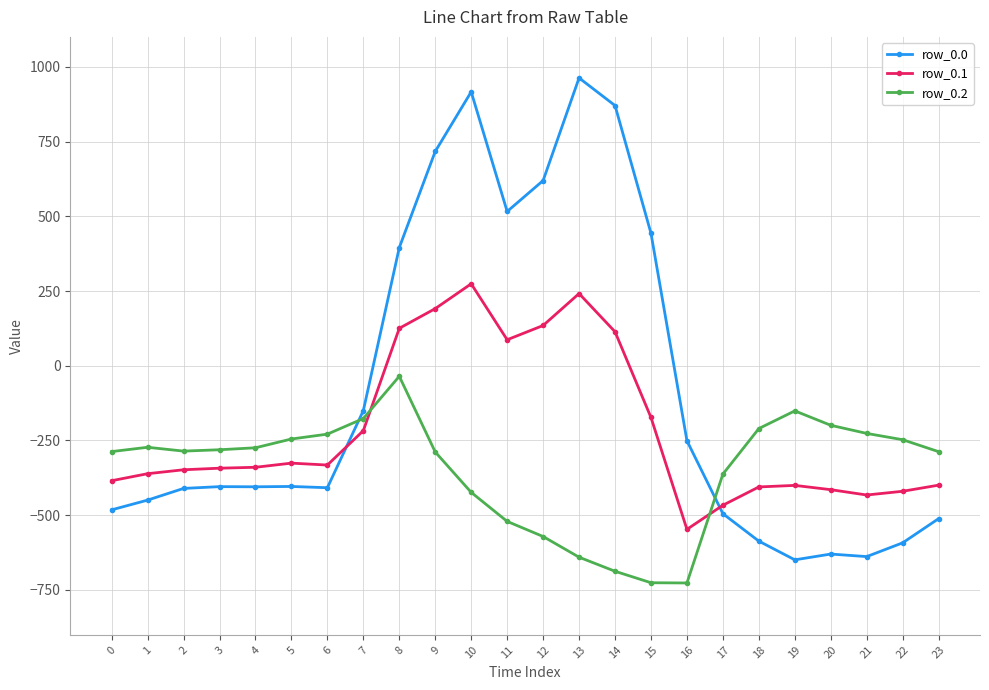

What is the maximum value for row_0.1?

274.1